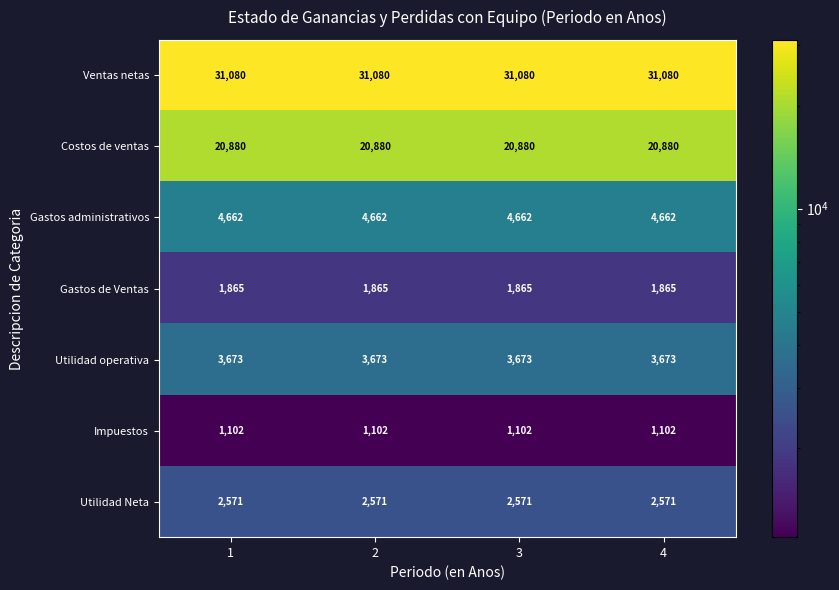

Is it true that Utilidad Neta equals 2571 at 3?

True